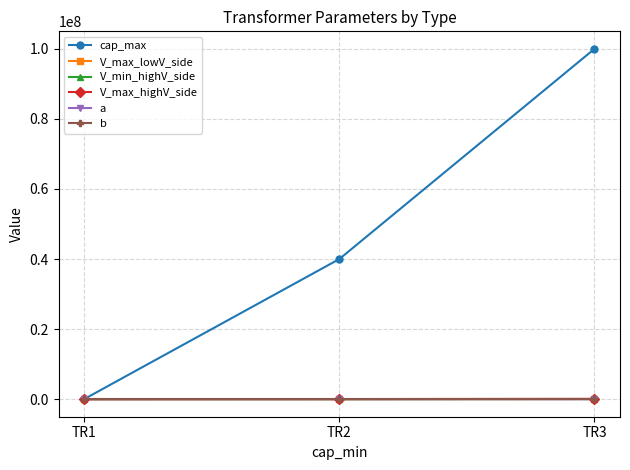

Does the chart have visible grid lines?

Yes